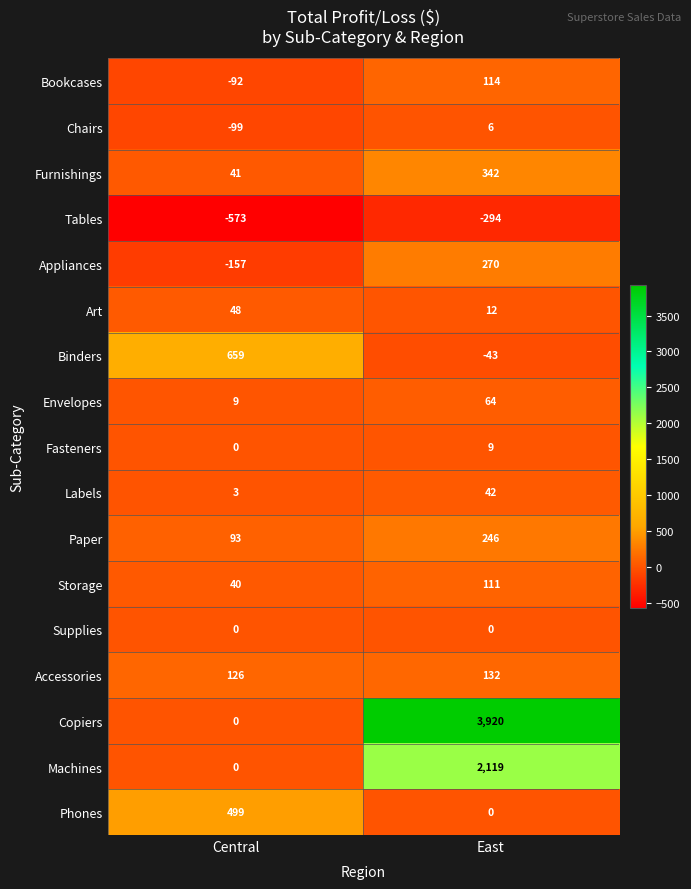

What is the difference between the Phones values at East and Central?

499